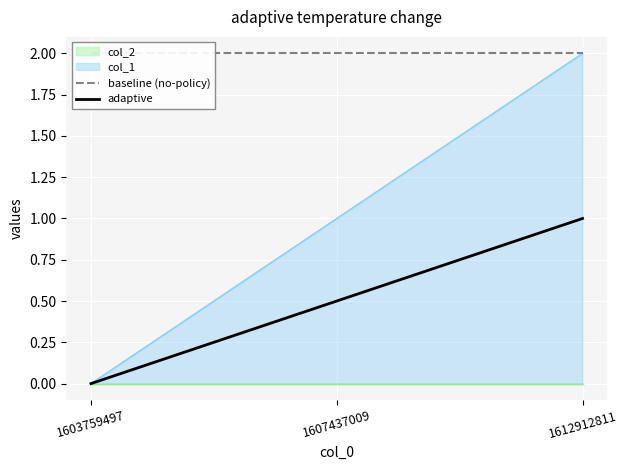

Reading left to right, extract all data points from this chart.

baseline (no-policy): 1603759497=2.0	1607437009=2.0	1612912811=2.0
adaptive: 1603759497=0.0	1607437009=0.5	1612912811=1.0